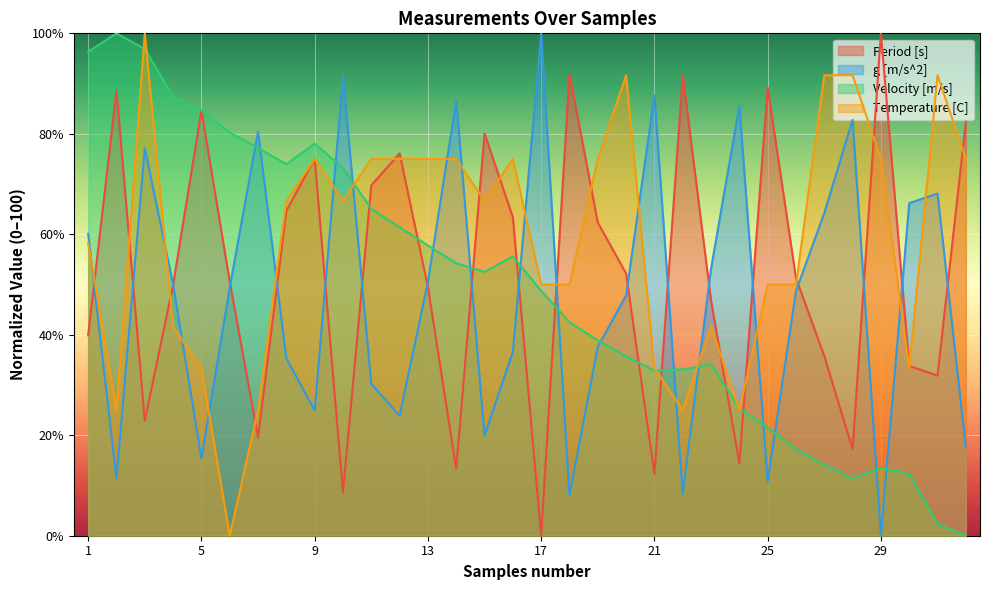

Reading left to right, what are all the values shown in this chart?

Period [s]: 39.9	88.6	22.9	50.0	84.6	50.6	19.6	64.7	75.1	8.7	69.7	76.1	49.5	13.3	80.0	63.4	0.0	91.9	62.4	52.2	12.3	91.7	46.8	14.4	89.2	51.3	35.8	17.2	100.0	33.8	31.9	82.4
g [m/s^2]: 60.1	11.4	77.1	50.0	15.4	49.4	80.4	35.3	24.9	91.3	30.2	23.9	50.5	86.7	19.9	36.6	100.0	8.1	37.6	47.8	87.7	8.3	53.2	85.6	10.8	48.7	64.2	82.8	0.0	66.2	68.1	17.6
Velocity [m/s]: 96.3	100.0	96.9	87.4	84.7	80.3	77.2	74.0	78.0	73.2	65.1	61.4	57.8	54.2	52.5	55.6	48.7	42.5	38.9	35.7	32.8	33.1	34.1	25.3	21.5	17.3	14.1	11.4	13.5	12.3	2.3	0.0
Temperature [C]: 58.3	25.0	100.0	41.7	33.3	0.0	25.0	66.7	75.0	66.7	75.0	75.0	75.0	75.0	66.7	75.0	50.0	50.0	75.0	91.7	33.3	25.0	41.7	25.0	50.0	50.0	91.7	91.7	75.0	33.3	91.7	75.0